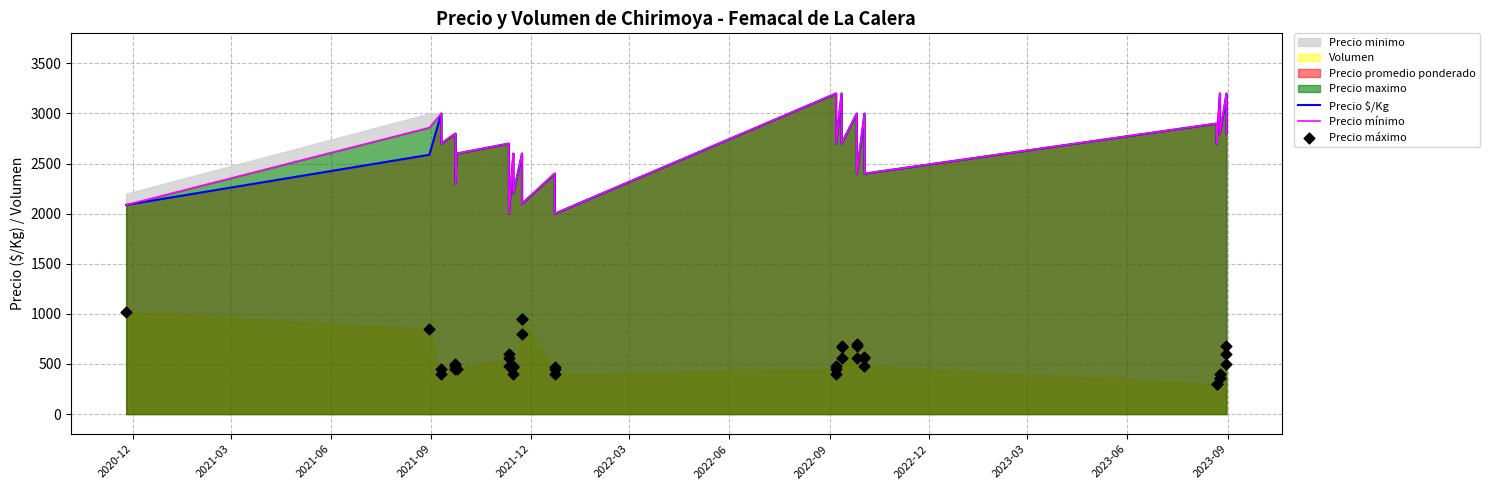

Which series has the largest Y range (max minus min)?

Precio $/Kg